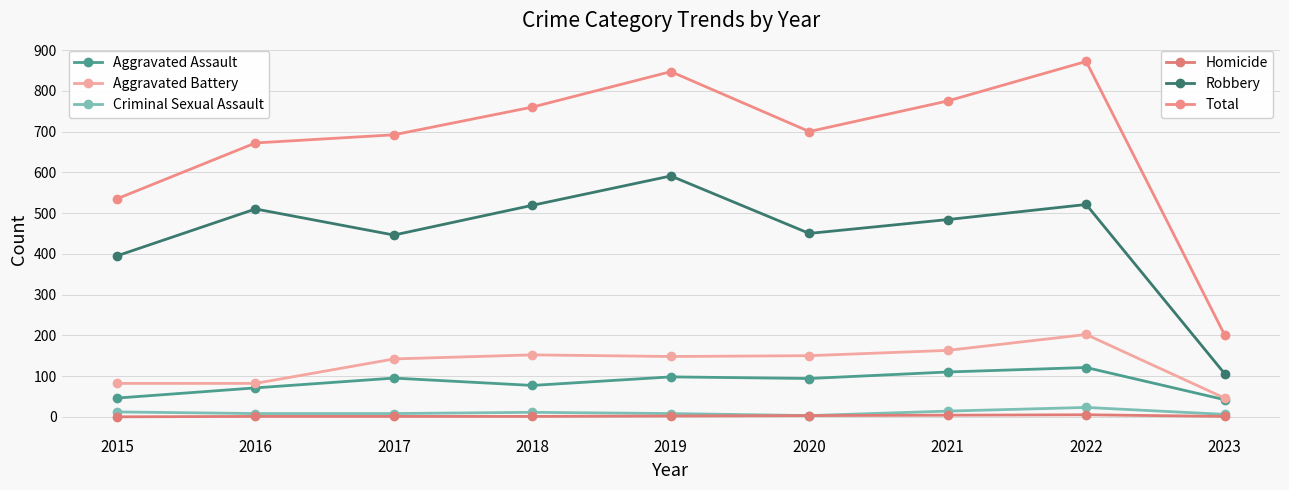

Count the number of data series in this chart.

6